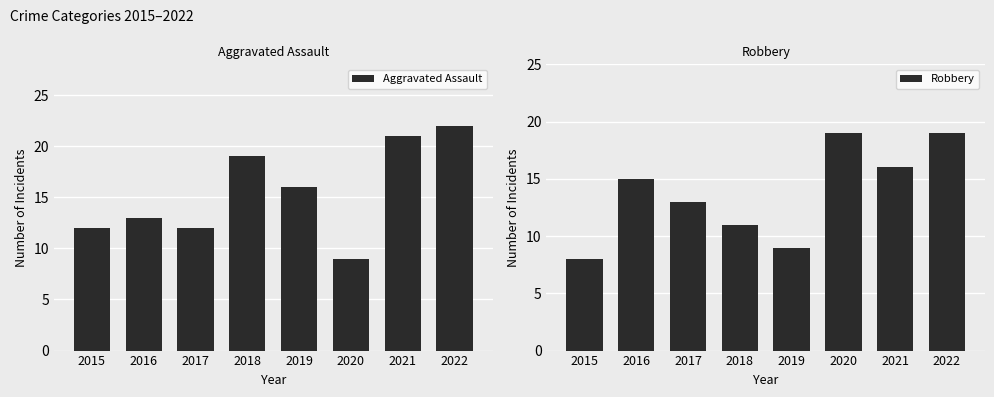

At which label does Robbery first exceed 15?

2020